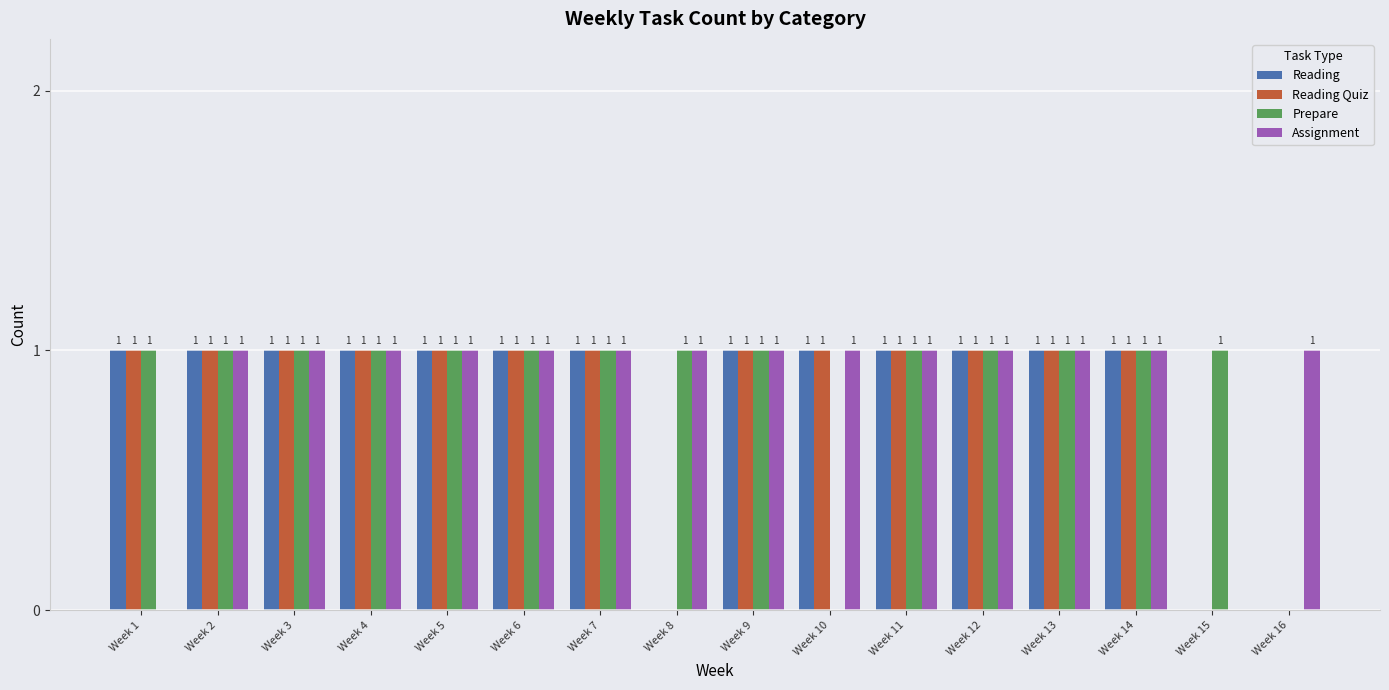

What is the sum of all Assignment values?

14